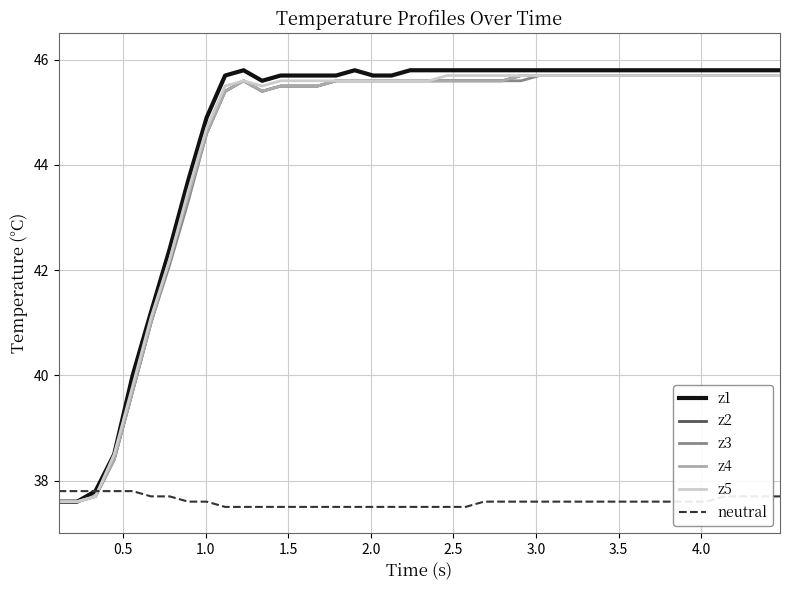

Reading left to right, what are all the values shown in this chart?

z1: 37.6	37.6	37.8	38.5	40.0	41.2	42.4	43.7	44.9	45.7	45.8	45.6	45.7	45.7	45.7	45.7	45.8	45.7	45.7	45.8	45.8	45.8	45.8	45.8	45.8	45.8	45.8	45.8	45.8	45.8	45.8	45.8	45.8	45.8	45.8	45.8	45.8	45.8	45.8	45.8
z2: 37.6	37.6	37.7	38.4	39.7	41.0	42.2	43.4	44.6	45.4	45.6	45.4	45.5	45.5	45.5	45.6	45.6	45.6	45.6	45.6	45.6	45.6	45.6	45.6	45.6	45.7	45.7	45.7	45.7	45.7	45.7	45.7	45.7	45.7	45.7	45.7	45.7	45.7	45.7	45.7
z3: 37.6	37.6	37.7	38.4	39.7	41.0	42.1	43.3	44.6	45.4	45.6	45.4	45.5	45.5	45.5	45.6	45.6	45.6	45.6	45.6	45.6	45.6	45.6	45.6	45.6	45.6	45.7	45.7	45.7	45.7	45.7	45.7	45.7	45.7	45.7	45.7	45.7	45.7	45.7	45.7
z4: 37.6	37.6	37.7	38.4	39.7	41.0	42.2	43.4	44.6	45.4	45.6	45.4	45.5	45.5	45.5	45.6	45.6	45.6	45.6	45.6	45.6	45.6	45.6	45.6	45.6	45.7	45.7	45.7	45.7	45.7	45.7	45.7	45.7	45.7	45.7	45.7	45.7	45.7	45.7	45.7
z5: 37.6	37.6	37.7	38.5	39.8	41.1	42.2	43.5	44.7	45.5	45.6	45.5	45.6	45.6	45.6	45.6	45.6	45.6	45.6	45.6	45.6	45.7	45.7	45.7	45.7	45.7	45.7	45.7	45.7	45.7	45.7	45.7	45.7	45.7	45.7	45.7	45.7	45.7	45.7	45.7
neutral: 37.8	37.8	37.8	37.8	37.8	37.7	37.7	37.6	37.6	37.5	37.5	37.5	37.5	37.5	37.5	37.5	37.5	37.5	37.5	37.5	37.5	37.5	37.5	37.6	37.6	37.6	37.6	37.6	37.6	37.6	37.6	37.6	37.6	37.6	37.6	37.6	37.7	37.7	37.7	37.7